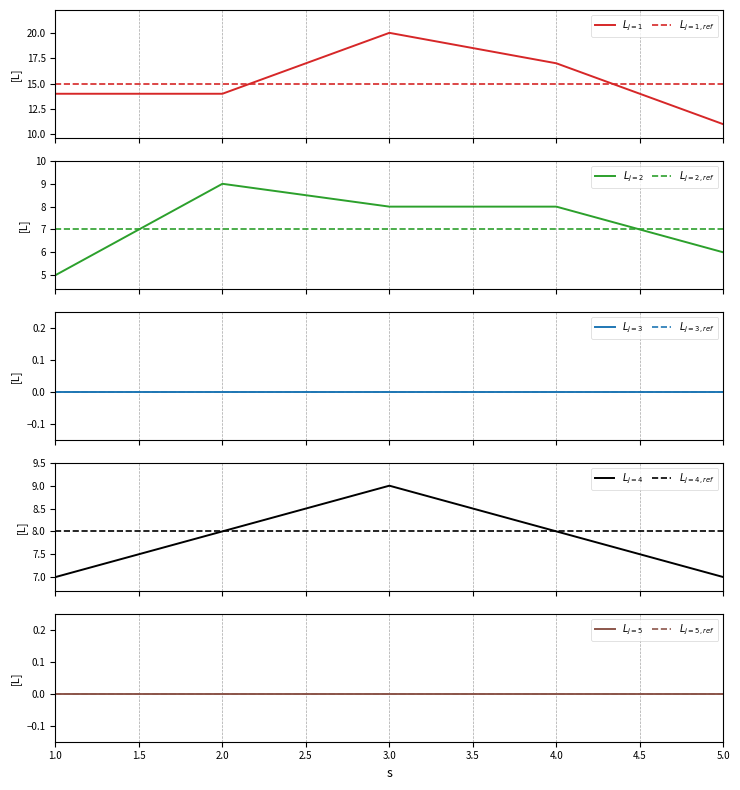

At 2, list the series in order from smallest to largest.

j=4, j=2, j=1